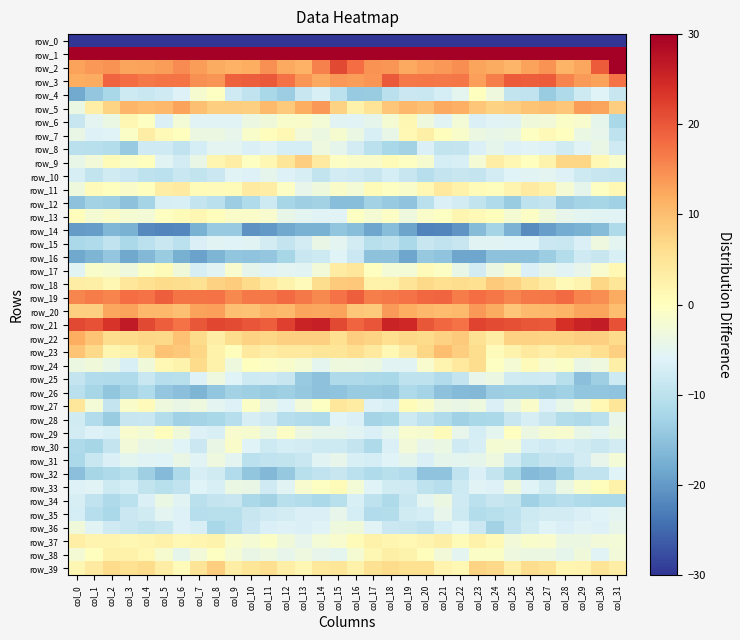

Reading left to right, list all the values displayed in this chart.

row_0: col_0=-241.1	col_1=-212.2	col_2=-215.6	col_3=-216.3	col_4=-213.4	col_5=-213.8	col_6=-213.5	col_7=-212.3	col_8=-214.3	col_9=-218.4	col_10=-217.1	col_11=-215.6	col_12=-214.5	col_13=-214.7	col_14=-218.5	col_15=-213.2	col_16=-204.9	col_17=-212.4	col_18=-215.7	col_19=-215.7	col_20=-213.0	col_21=-214.2	col_22=-212.5	col_23=-213.1	col_24=-215.6	col_25=-218.6	col_26=-216.4	col_27=-214.9	col_28=-214.8	col_29=-215.3	col_30=-220.0	col_31=-232.8
row_1: col_0=44.1	col_1=41.5	col_2=38.5	col_3=41.3	col_4=42.2	col_5=40.1	col_6=39.6	col_7=40.5	col_8=40.9	col_9=41.7	col_10=43.5	col_11=39.6	col_12=39.5	col_13=41.1	col_14=42.7	col_15=47.5	col_16=49.3	col_17=39.9	col_18=40.0	col_19=41.7	col_20=41.9	col_21=39.3	col_22=40.2	col_23=40.5	col_24=41.1	col_25=42.7	col_26=42.5	col_27=38.7	col_28=40.1	col_29=42.0	col_30=43.9	col_31=55.4
row_2: col_0=13.0	col_1=14.0	col_2=14.5	col_3=12.8	col_4=13.0	col_5=13.6	col_6=15.2	col_7=13.4	col_8=12.1	col_9=11.5	col_10=11.9	col_11=14.6	col_12=12.3	col_13=11.4	col_14=16.0	col_15=21.4	col_16=18.0	col_17=14.5	col_18=14.2	col_19=12.2	col_20=13.3	col_21=14.1	col_22=14.9	col_23=12.8	col_24=12.0	col_25=11.0	col_26=13.0	col_27=14.3	col_28=11.2	col_29=12.6	col_30=19.7	col_31=30.5
row_3: col_0=11.7	col_1=12.0	col_2=18.7	col_3=18.0	col_4=16.7	col_5=17.1	col_6=17.1	col_7=14.6	col_8=14.2	col_9=19.1	col_10=19.3	col_11=19.9	col_12=17.5	col_13=14.3	col_14=12.4	col_15=13.9	col_16=13.6	col_17=14.2	col_18=19.7	col_19=16.7	col_20=17.1	col_21=16.8	col_22=17.0	col_23=13.3	col_24=16.4	col_25=19.5	col_26=19.4	col_27=19.6	col_28=15.7	col_29=13.7	col_30=12.9	col_31=17.5
row_4: col_0=-18.2	col_1=-14.4	col_2=-12.0	col_3=-8.1	col_4=-8.5	col_5=-7.9	col_6=-6.1	col_7=-1.7	col_8=-0.4	col_9=-8.0	col_10=-9.5	col_11=-12.2	col_12=-13.4	col_13=-8.7	col_14=-6.6	col_15=-10.1	col_16=-14.0	col_17=-13.7	col_18=-10.2	col_19=-8.3	col_20=-8.5	col_21=-7.2	col_22=-4.9	col_23=0.1	col_24=-3.2	col_25=-9.2	col_26=-9.5	col_27=-13.8	col_28=-11.6	col_29=-8.0	col_30=-6.0	col_31=-8.8
row_5: col_0=-3.9	col_1=3.2	col_2=7.4	col_3=11.0	col_4=10.3	col_5=10.7	col_6=12.9	col_7=9.6	col_8=8.1	col_9=8.0	col_10=8.0	col_11=10.3	col_12=8.4	col_13=11.9	col_14=14.0	col_15=7.6	col_16=2.6	col_17=5.0	col_18=9.1	col_19=10.7	col_20=9.8	col_21=12.4	col_22=11.6	col_23=9.1	col_24=7.7	col_25=8.1	col_26=9.2	col_27=9.6	col_28=9.0	col_29=13.4	col_30=12.8	col_31=8.1
row_6: col_0=-8.7	col_1=-5.3	col_2=-3.9	col_3=1.4	col_4=-0.5	col_5=-6.4	col_6=-2.4	col_7=-5.7	col_8=-5.8	col_9=-5.9	col_10=-3.6	col_11=-3.0	col_12=-1.3	col_13=-1.1	col_14=-2.4	col_15=-5.4	col_16=-5.8	col_17=-4.7	col_18=-2.0	col_19=1.5	col_20=-3.1	col_21=-5.6	col_22=-2.6	col_23=-6.5	col_24=-5.6	col_25=-5.5	col_26=-2.9	col_27=-2.7	col_28=-0.8	col_29=-1.4	col_30=-4.9	col_31=-12.1
row_7: col_0=-4.1	col_1=-6.1	col_2=-5.9	col_3=-0.9	col_4=3.4	col_5=1.1	col_6=0.1	col_7=-3.6	col_8=-3.7	col_9=-4.6	col_10=-1.3	col_11=0.4	col_12=1.3	col_13=-2.8	col_14=-3.7	col_15=-1.8	col_16=-3.8	col_17=-6.6	col_18=-4.4	col_19=1.2	col_20=3.0	col_21=0.3	col_22=-1.4	col_23=-3.5	col_24=-4.3	col_25=-3.8	col_26=-0.4	col_27=1.2	col_28=0.1	col_29=-3.9	col_30=-4.5	col_31=-9.7
row_8: col_0=-10.1	col_1=-10.3	col_2=-10.9	col_3=-14.0	col_4=-8.0	col_5=-7.8	col_6=-9.5	col_7=-7.3	col_8=-5.2	col_9=-5.3	col_10=-6.4	col_11=-5.8	col_12=-7.0	col_13=-7.1	col_14=-3.3	col_15=-4.8	col_16=-7.4	col_17=-10.0	col_18=-12.0	col_19=-12.8	col_20=-6.5	col_21=-9.3	col_22=-8.9	col_23=-6.5	col_24=-4.8	col_25=-6.2	col_26=-5.8	col_27=-6.3	col_28=-7.6	col_29=-5.7	col_30=-4.1	col_31=-7.8
row_9: col_0=-4.2	col_1=-2.8	col_2=0.9	col_3=-0.8	col_4=0.1	col_5=-5.6	col_6=-7.3	col_7=-4.0	col_8=1.8	col_9=3.4	col_10=-0.4	col_11=1.4	col_12=4.9	col_13=8.0	col_14=3.9	col_15=-0.5	col_16=-1.1	col_17=-1.1	col_18=0.8	col_19=-0.3	col_20=-1.8	col_21=-7.1	col_22=-6.6	col_23=-2.1	col_24=3.5	col_25=1.5	col_26=0.2	col_27=2.2	col_28=7.0	col_29=7.2	col_30=1.3	col_31=-1.2
row_10: col_0=-6.9	col_1=-9.2	col_2=-7.5	col_3=-8.3	col_4=-9.8	col_5=-10.0	col_6=-8.5	col_7=-9.2	col_8=-8.4	col_9=-5.7	col_10=-6.3	col_11=-4.8	col_12=-6.2	col_13=-7.0	col_14=-9.3	col_15=-7.3	col_16=-7.8	col_17=-8.7	col_18=-7.2	col_19=-8.7	col_20=-10.8	col_21=-9.1	col_22=-8.9	col_23=-9.0	col_24=-7.4	col_25=-6.0	col_26=-5.5	col_27=-5.2	col_28=-6.3	col_29=-8.1	col_30=-8.8	col_31=-9.1
row_11: col_0=-3.1	col_1=0.6	col_2=0.2	col_3=-1.1	col_4=0.1	col_5=3.5	col_6=3.9	col_7=0.9	col_8=0.5	col_9=0.9	col_10=3.8	col_11=3.4	col_12=-0.5	col_13=-4.7	col_14=-3.1	col_15=-1.0	col_16=-2.4	col_17=0.8	col_18=-0.4	col_19=-1.2	col_20=1.3	col_21=4.1	col_22=2.8	col_23=0.9	col_24=0.4	col_25=2.0	col_26=3.9	col_27=2.4	col_28=-2.3	col_29=-4.9	col_30=-0.5	col_31=1.3
row_12: col_0=-15.2	col_1=-12.7	col_2=-13.2	col_3=-15.2	col_4=-12.4	col_5=-7.0	col_6=-6.7	col_7=-9.1	col_8=-10.2	col_9=-13.5	col_10=-11.4	col_11=-8.2	col_12=-12.2	col_13=-13.3	col_14=-12.7	col_15=-15.6	col_16=-15.6	col_17=-12.7	col_18=-14.0	col_19=-14.9	col_20=-10.1	col_21=-6.4	col_22=-7.5	col_23=-9.2	col_24=-11.4	col_25=-13.8	col_26=-9.7	col_27=-9.1	col_28=-13.6	col_29=-12.6	col_30=-12.4	col_31=-13.0
row_13: col_0=0.3	col_1=-1.9	col_2=-1.1	col_3=-2.1	col_4=-2.5	col_5=-0.0	col_6=0.8	col_7=1.5	col_8=0.3	col_9=-1.2	col_10=-1.1	col_11=-1.6	col_12=-4.4	col_13=-5.2	col_14=-5.7	col_15=-5.8	col_16=-0.4	col_17=-2.1	col_18=-0.6	col_19=-3.1	col_20=-1.1	col_21=-0.3	col_22=1.8	col_23=1.0	col_24=0.3	col_25=-2.0	col_26=-0.7	col_27=-2.9	col_28=-4.7	col_29=-5.4	col_30=-5.6	col_31=-5.7
row_14: col_0=-19.8	col_1=-19.6	col_2=-16.5	col_3=-17.2	col_4=-21.7	col_5=-22.1	col_6=-21.9	col_7=-17.1	col_8=-13.9	col_9=-14.0	col_10=-20.7	col_11=-20.0	col_12=-18.5	col_13=-17.2	col_14=-17.2	col_15=-14.8	col_16=-15.5	col_17=-18.6	col_18=-15.6	col_19=-18.9	col_20=-22.5	col_21=-22.2	col_22=-20.5	col_23=-15.7	col_24=-12.5	col_25=-17.0	col_26=-21.4	col_27=-19.3	col_28=-17.9	col_29=-17.2	col_30=-15.8	col_31=-11.6
row_15: col_0=-11.8	col_1=-11.3	col_2=-9.5	col_3=-11.9	col_4=-10.0	col_5=-8.6	col_6=-9.9	col_7=-6.3	col_8=-5.4	col_9=-6.0	col_10=-5.5	col_11=-7.4	col_12=-9.0	col_13=-7.3	col_14=-4.1	col_15=-5.3	col_16=-7.4	col_17=-10.5	col_18=-9.8	col_19=-11.9	col_20=-8.8	col_21=-9.5	col_22=-8.9	col_23=-5.4	col_24=-5.5	col_25=-6.0	col_26=-6.0	col_27=-8.3	col_28=-8.7	col_29=-6.3	col_30=-3.5	col_31=-5.2
row_16: col_0=-18.4	col_1=-16.8	col_2=-14.4	col_3=-18.3	col_4=-16.2	col_5=-13.6	col_6=-17.5	col_7=-19.1	col_8=-16.7	col_9=-14.6	col_10=-15.0	col_11=-14.3	col_12=-12.2	col_13=-8.5	col_14=-8.2	col_15=-5.9	col_16=-8.2	col_17=-15.2	col_18=-15.2	col_19=-18.6	col_20=-14.2	col_21=-14.9	col_22=-18.7	col_23=-18.7	col_24=-15.2	col_25=-15.0	col_26=-15.0	col_27=-13.4	col_28=-11.0	col_29=-7.9	col_30=-8.8	col_31=-6.7
row_17: col_0=-5.6	col_1=-1.4	col_2=-1.7	col_3=-3.1	col_4=-0.8	col_5=0.9	col_6=-2.9	col_7=-7.0	col_8=-5.5	col_9=-1.6	col_10=-4.9	col_11=-5.7	col_12=-5.2	col_13=-5.4	col_14=-2.7	col_15=3.7	col_16=4.6	col_17=-0.1	col_18=-2.6	col_19=-2.4	col_20=0.5	col_21=-0.7	col_22=-4.2	col_23=-7.5	col_24=-3.6	col_25=-1.7	col_26=-6.4	col_27=-4.9	col_28=-5.8	col_29=-4.6	col_30=-1.6	col_31=1.2
row_18: col_0=3.4	col_1=2.8	col_2=1.6	col_3=4.5	col_4=5.8	col_5=6.6	col_6=6.2	col_7=5.4	col_8=7.7	col_9=8.2	col_10=6.4	col_11=4.2	col_12=2.1	col_13=0.7	col_14=6.2	col_15=8.6	col_16=8.8	col_17=2.4	col_18=2.7	col_19=4.9	col_20=6.6	col_21=5.9	col_22=6.2	col_23=5.8	col_24=8.6	col_25=7.5	col_26=5.5	col_27=3.6	col_28=1.0	col_29=2.1	col_30=7.2	col_31=4.8
row_19: col_0=15.5	col_1=16.6	col_2=15.8	col_3=17.9	col_4=17.5	col_5=19.2	col_6=17.3	col_7=17.2	col_8=17.6	col_9=15.4	col_10=16.8	col_11=16.7	col_12=18.1	col_13=16.7	col_14=15.5	col_15=17.5	col_16=19.2	col_17=16.2	col_18=16.7	col_19=17.5	col_20=18.3	col_21=18.6	col_22=16.5	col_23=17.9	col_24=17.0	col_25=15.5	col_26=16.8	col_27=17.0	col_28=18.1	col_29=15.9	col_30=15.0	col_31=12.2
row_20: col_0=7.9	col_1=7.8	col_2=12.4	col_3=13.0	col_4=10.7	col_5=10.7	col_6=9.6	col_7=13.1	col_8=13.1	col_9=9.8	col_10=9.5	col_11=11.0	col_12=10.4	col_13=12.8	col_14=12.4	col_15=12.9	col_16=9.1	col_17=8.6	col_18=13.6	col_19=11.8	col_20=10.6	col_21=10.3	col_22=10.4	col_23=14.0	col_24=12.0	col_25=8.9	col_26=10.4	col_27=10.6	col_28=11.2	col_29=12.8	col_30=12.7	col_31=10.1
row_21: col_0=21.6	col_1=20.5	col_2=23.7	col_3=26.5	col_4=21.5	col_5=19.4	col_6=17.4	col_7=20.1	col_8=21.7	col_9=21.2	col_10=20.3	col_11=19.4	col_12=22.4	col_13=25.3	col_14=26.0	col_15=21.4	col_16=18.6	col_17=20.4	col_18=25.4	col_19=25.1	col_20=20.1	col_21=18.5	col_22=17.5	col_23=21.8	col_24=21.2	col_25=20.8	col_26=20.1	col_27=19.9	col_28=24.0	col_29=25.5	col_30=26.3	col_31=20.5
row_22: col_0=11.9	col_1=9.3	col_2=6.3	col_3=6.4	col_4=6.8	col_5=6.6	col_6=9.6	col_7=6.4	col_8=3.4	col_9=6.2	col_10=7.7	col_11=7.1	col_12=7.7	col_13=7.7	col_14=7.9	col_15=5.8	col_16=8.0	col_17=7.4	col_18=6.0	col_19=7.0	col_20=6.4	col_21=7.7	col_22=8.6	col_23=5.6	col_24=3.3	col_25=7.5	col_26=7.6	col_27=7.4	col_28=7.5	col_29=8.0	col_30=8.0	col_31=6.4
row_23: col_0=9.4	col_1=6.8	col_2=1.7	col_3=2.5	col_4=5.9	col_5=9.6	col_6=8.8	col_7=7.2	col_8=2.8	col_9=0.4	col_10=4.1	col_11=3.3	col_12=4.0	col_13=4.0	col_14=4.8	col_15=4.9	col_16=5.9	col_17=4.1	col_18=1.4	col_19=4.0	col_20=7.1	col_21=10.0	col_22=8.0	col_23=6.3	col_24=0.6	col_25=2.2	col_26=4.2	col_27=3.1	col_28=4.4	col_29=4.2	col_30=6.0	col_31=7.9
row_24: col_0=-3.5	col_1=-2.8	col_2=-4.4	col_3=-6.6	col_4=-3.0	col_5=1.3	col_6=2.3	col_7=6.5	col_8=2.7	col_9=-3.1	col_10=0.1	col_11=-0.6	col_12=-1.3	col_13=-2.5	col_14=-5.1	col_15=-3.3	col_16=-3.5	col_17=-3.7	col_18=-5.6	col_19=-5.5	col_20=-1.4	col_21=2.0	col_22=4.0	col_23=6.3	col_24=-0.5	col_25=-2.2	col_26=0.5	col_27=-1.5	col_28=-0.8	col_29=-4.1	col_30=-3.5	col_31=2.8
row_25: col_0=-9.0	col_1=-11.0	col_2=-11.5	col_3=-11.4	col_4=-8.7	col_5=-10.7	col_6=-10.3	col_7=-6.1	col_8=-3.4	col_9=-5.9	col_10=-8.2	col_11=-7.9	col_12=-8.7	col_13=-14.0	col_14=-15.0	col_15=-11.6	col_16=-11.5	col_17=-11.8	col_18=-12.0	col_19=-9.6	col_20=-9.6	col_21=-11.1	col_22=-9.0	col_23=-4.6	col_24=-3.6	col_25=-7.6	col_26=-8.1	col_27=-7.9	col_28=-10.3	col_29=-15.3	col_30=-13.2	col_31=-8.0
row_26: col_0=-10.1	col_1=-12.2	col_2=-14.6	col_3=-12.8	col_4=-11.3	col_5=-14.5	col_6=-15.3	col_7=-16.9	col_8=-14.7	col_9=-12.9	col_10=-13.2	col_11=-13.6	col_12=-13.2	col_13=-14.1	col_14=-15.0	col_15=-14.8	col_16=-13.8	col_17=-13.8	col_18=-14.2	col_19=-11.7	col_20=-12.4	col_21=-15.1	col_22=-16.2	col_23=-16.3	col_24=-13.4	col_25=-13.3	col_26=-13.3	col_27=-13.7	col_28=-13.0	col_29=-14.7	col_30=-14.7	col_31=-14.8
row_27: col_0=4.5	col_1=-2.6	col_2=-9.0	col_3=-1.1	col_4=0.5	col_5=-3.1	col_6=-4.1	col_7=-3.5	col_8=-5.2	col_9=-6.1	col_10=-0.7	col_11=-4.2	col_12=-6.1	col_13=-2.6	col_14=-0.4	col_15=4.6	col_16=3.6	col_17=-6.3	col_18=-6.6	col_19=0.8	col_20=-1.1	col_21=-3.6	col_22=-4.1	col_23=-3.3	col_24=-6.4	col_25=-3.8	col_26=-1.1	col_27=-6.1	col_28=-4.4	col_29=-2.2	col_30=1.3	col_31=4.7
row_28: col_0=-7.6	col_1=-11.1	col_2=-13.8	col_3=-8.9	col_4=-8.6	col_5=-10.9	col_6=-13.0	col_7=-12.4	col_8=-12.0	col_9=-10.7	col_10=-6.8	col_11=-7.7	col_12=-10.6	col_13=-11.2	col_14=-11.6	col_15=-5.9	col_16=-6.3	col_17=-12.6	col_18=-12.1	col_19=-8.1	col_20=-9.7	col_21=-11.3	col_22=-13.1	col_23=-12.1	col_24=-11.8	col_25=-8.8	col_26=-7.0	col_27=-8.7	col_28=-11.0	col_29=-11.7	col_30=-10.3	col_31=-4.7
row_29: col_0=-7.3	col_1=-6.2	col_2=-6.6	col_3=-1.5	col_4=-2.4	col_5=0.4	col_6=-2.9	col_7=-6.3	col_8=-6.7	col_9=-1.4	col_10=-1.8	col_11=-3.8	col_12=-0.7	col_13=-3.7	col_14=-4.8	col_15=-4.7	col_16=-5.4	col_17=-6.5	col_18=-4.9	col_19=-1.4	col_20=-1.8	col_21=0.5	col_22=-4.6	col_23=-7.0	col_24=-5.0	col_25=-0.0	col_26=-3.7	col_27=-2.1	col_28=-1.6	col_29=-4.4	col_30=-5.4	col_31=-3.9
row_30: col_0=-11.7	col_1=-12.2	col_2=-8.9	col_3=-2.7	col_4=-4.2	col_5=-4.4	col_6=-5.9	col_7=-8.2	col_8=-4.2	col_9=-1.0	col_10=-5.9	col_11=-8.2	col_12=-7.1	col_13=-7.3	col_14=-8.0	col_15=-8.1	col_16=-8.9	col_17=-11.5	col_18=-6.5	col_19=-2.7	col_20=-4.6	col_21=-3.9	col_22=-7.7	col_23=-7.0	col_24=-2.0	col_25=-2.5	col_26=-7.2	col_27=-7.8	col_28=-7.1	col_29=-7.5	col_30=-8.7	col_31=-7.4
row_31: col_0=-11.7	col_1=-8.5	col_2=-6.4	col_3=-5.0	col_4=-5.7	col_5=-5.9	col_6=-4.2	col_7=-5.6	col_8=-3.4	col_9=-5.4	col_10=-9.9	col_11=-9.5	col_12=-9.3	col_13=-8.5	col_14=-5.5	col_15=-4.6	col_16=-6.8	col_17=-7.1	col_18=-5.9	col_19=-4.8	col_20=-6.4	col_21=-4.7	col_22=-5.0	col_23=-4.8	col_24=-3.3	col_25=-7.5	col_26=-10.5	col_27=-9.0	col_28=-9.5	col_29=-7.3	col_30=-4.6	col_31=-2.5
row_32: col_0=-15.3	col_1=-12.2	col_2=-11.6	col_3=-10.4	col_4=-13.3	col_5=-16.2	col_6=-11.6	col_7=-7.0	col_8=-7.6	col_9=-11.1	col_10=-14.6	col_11=-16.2	col_12=-14.1	col_13=-10.4	col_14=-9.4	col_15=-8.9	col_16=-9.9	col_17=-11.5	col_18=-10.5	col_19=-11.2	col_20=-15.0	col_21=-14.9	col_22=-9.5	col_23=-6.5	col_24=-9.1	col_25=-12.4	col_26=-16.0	col_27=-15.4	col_28=-12.9	col_29=-9.5	col_30=-9.6	col_31=-6.1
row_33: col_0=-6.1	col_1=-5.8	col_2=-8.1	col_3=-7.3	col_4=-9.2	col_5=-10.5	col_6=-9.6	col_7=-5.9	col_8=-6.7	col_9=-3.9	col_10=-4.0	col_11=-8.0	col_12=-5.6	col_13=-1.5	col_14=-0.5	col_15=0.9	col_16=-2.4	col_17=-5.9	col_18=-7.7	col_19=-7.8	col_20=-9.8	col_21=-10.6	col_22=-8.1	col_23=-5.8	col_24=-6.2	col_25=-2.9	col_26=-6.1	col_27=-7.7	col_28=-3.8	col_29=-1.2	col_30=0.3	col_31=2.4
row_34: col_0=-6.8	col_1=-9.4	col_2=-11.6	col_3=-9.9	col_4=-6.5	col_5=-3.8	col_6=-5.6	col_7=-10.3	col_8=-9.1	col_9=-8.8	col_10=-11.9	col_11=-12.7	col_12=-10.4	col_13=-11.0	col_14=-11.8	col_15=-10.3	col_16=-6.8	col_17=-9.7	col_18=-11.5	col_19=-8.4	col_20=-5.3	col_21=-3.6	col_22=-7.9	col_23=-10.1	col_24=-8.9	col_25=-9.3	col_26=-13.0	col_27=-11.4	col_28=-10.7	col_29=-11.4	col_30=-11.8	col_31=-11.9
row_35: col_0=-7.2	col_1=-10.8	col_2=-11.9	col_3=-8.4	col_4=-7.5	col_5=-5.2	col_6=-6.2	col_7=-10.6	col_8=-10.5	col_9=-10.3	col_10=-8.8	col_11=-7.8	col_12=-7.4	col_13=-6.4	col_14=-6.4	col_15=-4.5	col_16=-7.2	col_17=-11.1	col_18=-11.0	col_19=-7.5	col_20=-7.2	col_21=-4.6	col_22=-8.0	col_23=-10.9	col_24=-10.5	col_25=-9.7	col_26=-8.2	col_27=-7.3	col_28=-7.4	col_29=-6.4	col_30=-5.9	col_31=-5.2
row_36: col_0=-2.8	col_1=-5.4	col_2=-7.9	col_3=-8.6	col_4=-9.4	col_5=-8.5	col_6=-6.3	col_7=-6.8	col_8=-12.1	col_9=-10.7	col_10=-8.4	col_11=-6.4	col_12=-6.3	col_13=-6.5	col_14=-6.0	col_15=-3.1	col_16=-2.8	col_17=-5.8	col_18=-8.3	col_19=-8.8	col_20=-9.6	col_21=-7.2	col_22=-6.0	col_23=-8.4	col_24=-12.8	col_25=-9.5	col_26=-7.7	col_27=-6.0	col_28=-6.5	col_29=-5.9	col_30=-6.2	col_31=-4.6
row_37: col_0=3.2	col_1=2.0	col_2=2.1	col_3=1.5	col_4=1.7	col_5=2.7	col_6=1.4	col_7=1.7	col_8=2.1	col_9=-1.2	col_10=-2.2	col_11=-0.8	col_12=-2.8	col_13=-4.5	col_14=-2.5	col_15=-1.6	col_16=0.9	col_17=2.6	col_18=1.8	col_19=1.4	col_20=2.1	col_21=3.0	col_22=0.8	col_23=2.5	col_24=1.0	col_25=-2.7	col_26=-1.3	col_27=-1.5	col_28=-3.6	col_29=-3.7	col_30=-2.7	col_31=-2.4
row_38: col_0=-2.2	col_1=0.2	col_2=2.7	col_3=2.7	col_4=1.4	col_5=-1.9	col_6=-4.8	col_7=-2.7	col_8=-0.5	col_9=-2.1	col_10=-4.0	col_11=-3.3	col_12=-4.6	col_13=-3.3	col_14=-4.5	col_15=-5.0	col_16=-1.9	col_17=1.6	col_18=3.0	col_19=2.2	col_20=0.3	col_21=-2.6	col_22=-5.4	col_23=-0.9	col_24=-0.9	col_25=-3.3	col_26=-3.7	col_27=-3.5	col_28=-4.8	col_29=-3.0	col_30=-5.7	col_31=-2.6
row_39: col_0=1.4	col_1=3.9	col_2=6.5	col_3=5.7	col_4=6.4	col_5=3.5	col_6=0.6	col_7=5.1	col_8=8.2	col_9=3.4	col_10=4.8	col_11=6.1	col_12=3.2	col_13=1.4	col_14=4.4	col_15=4.8	col_16=2.8	col_17=5.6	col_18=6.6	col_19=5.7	col_20=5.8	col_21=2.0	col_22=1.4	col_23=7.4	col_24=6.6	col_25=2.9	col_26=6.3	col_27=5.2	col_28=1.8	col_29=2.1	col_30=5.1	col_31=3.4